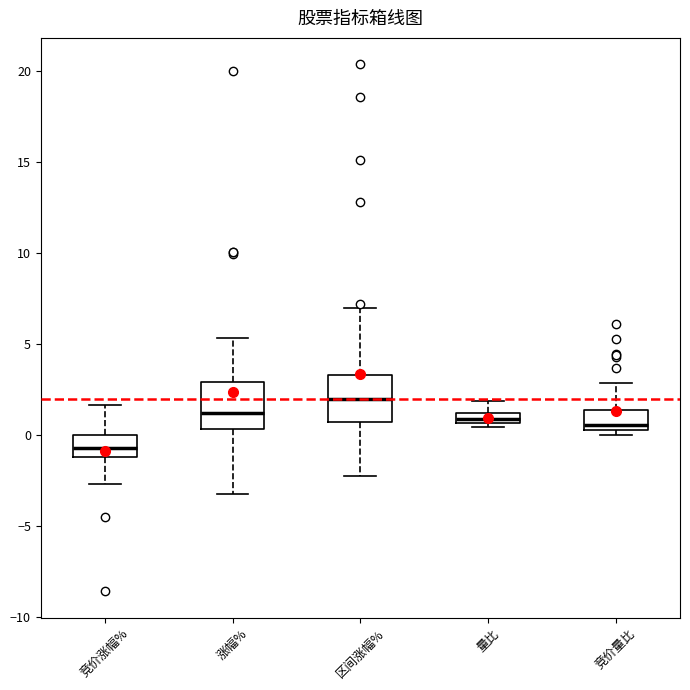

Which box's median line is the lowest?

竞价涨幅%